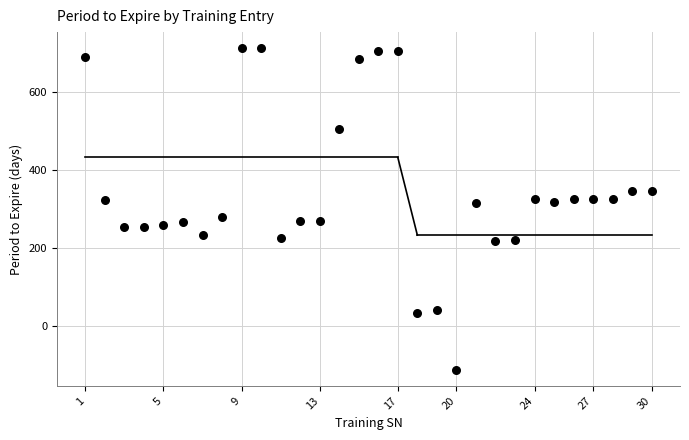

What is the range of X values (max minus min)?

29